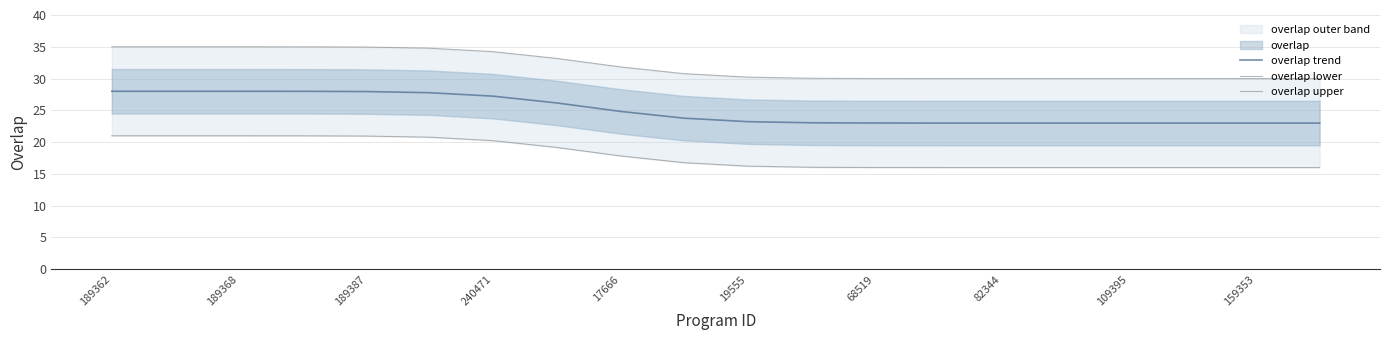

True or false: overlap trend and overlap lower cross at least once.

False